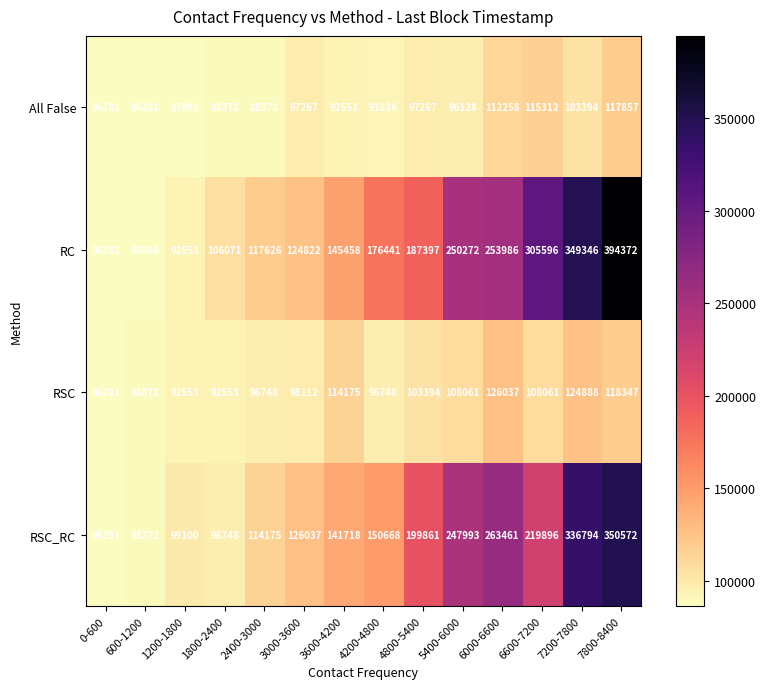

Which series changed the most between 1800-2400 and 4200-4800?

RC